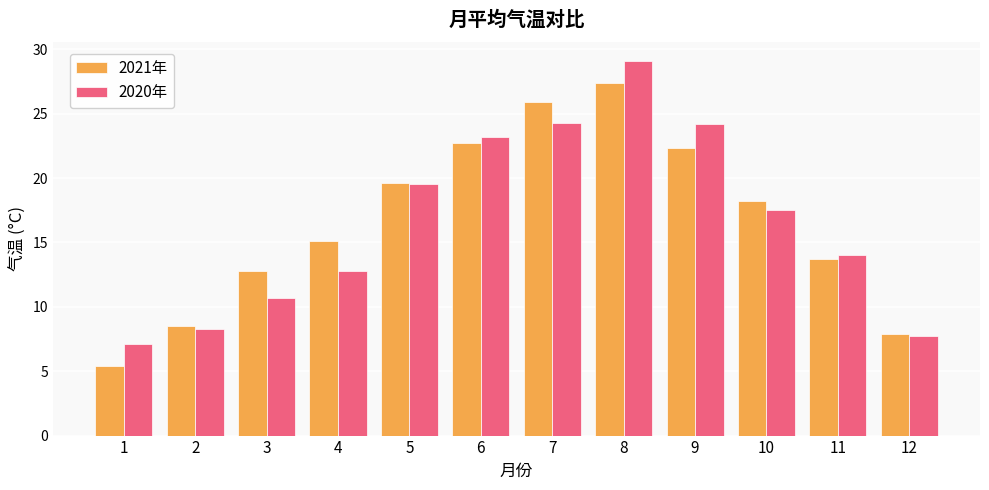

At 10, list the series in order from smallest to largest.

2020年, 2021年